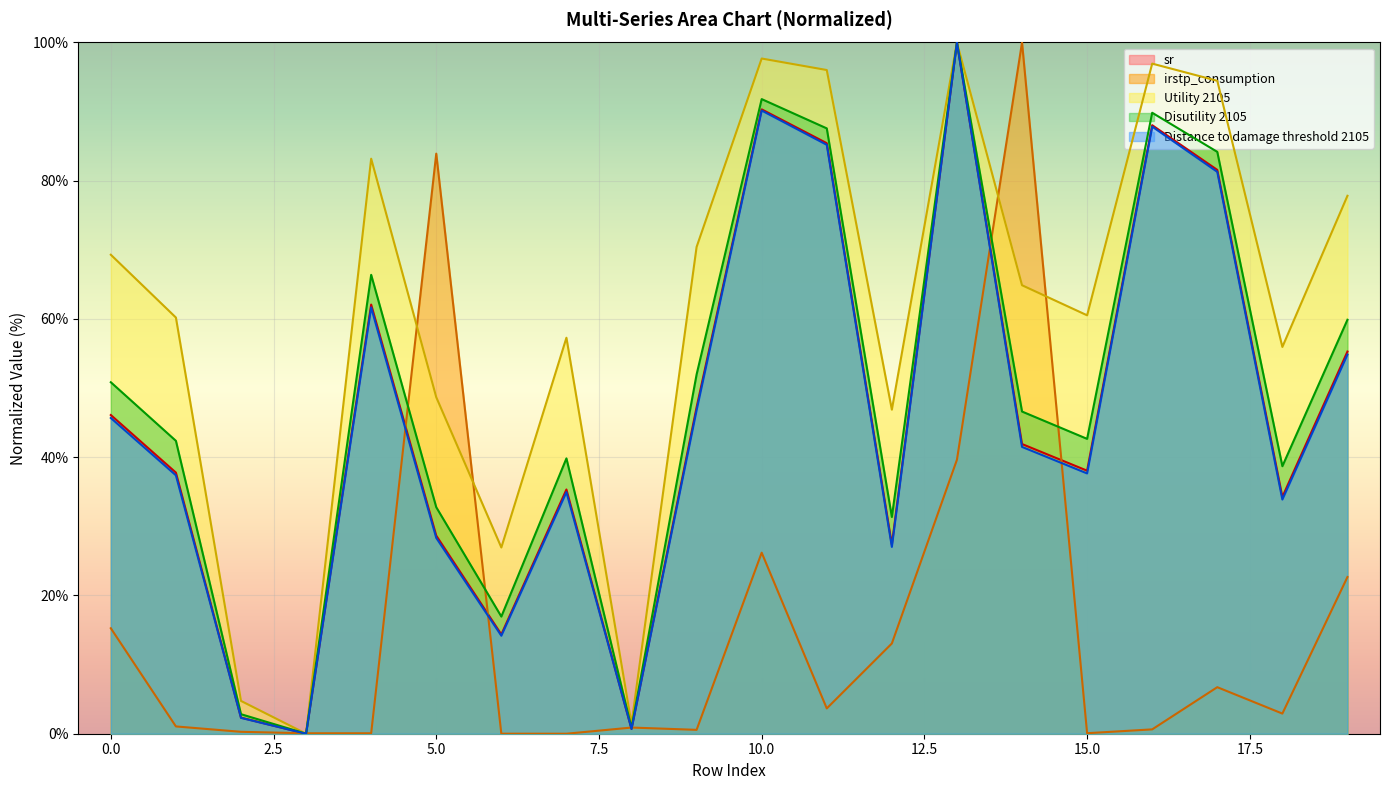

The value of Disutility 2105 at 7 is 68.0. True or false?

False